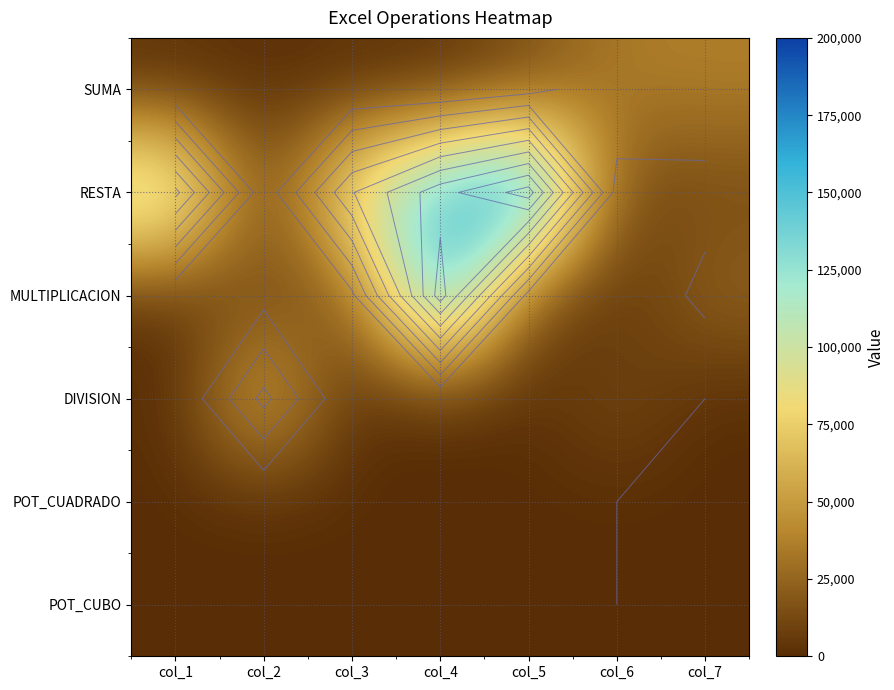

What is the difference between the highest and lowest values at col_7?

36952.0